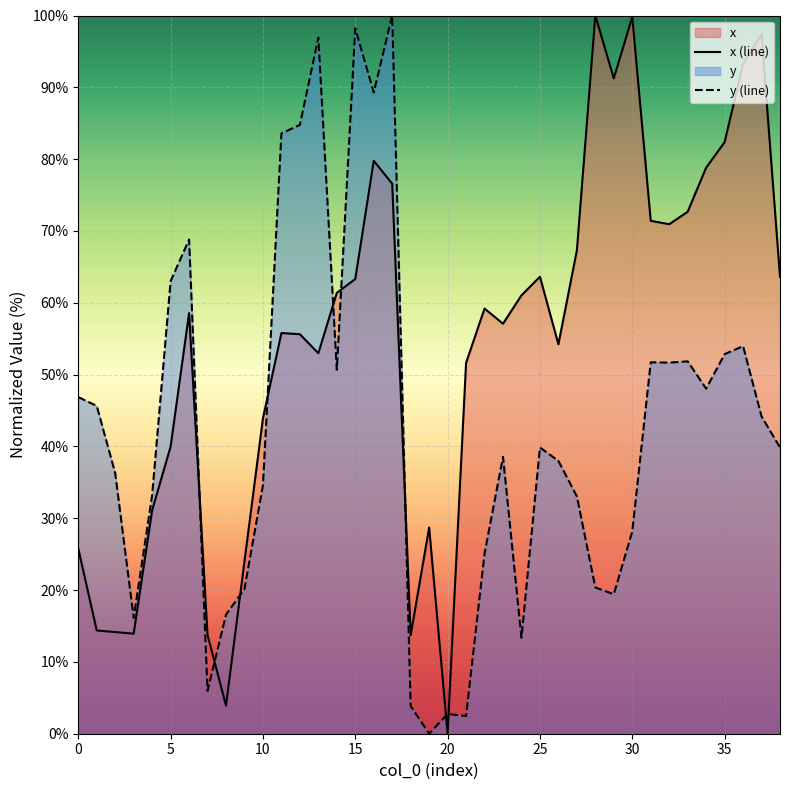

Which series has the largest total across all categories?

x (line)